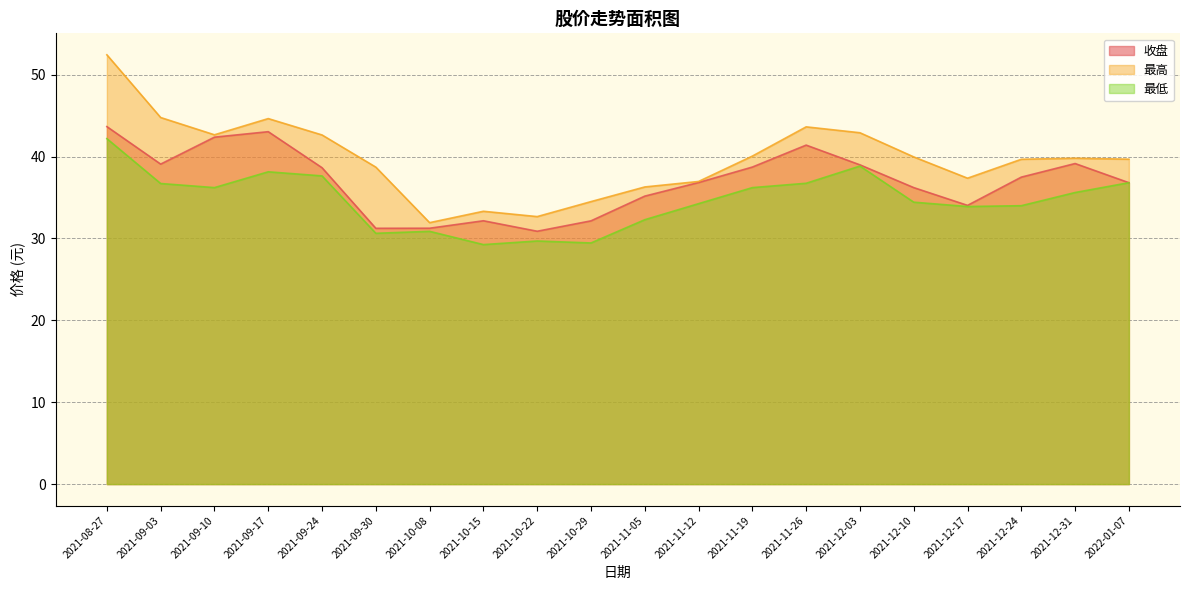

True or false: 收盘 and 最高 cross at least once.

False